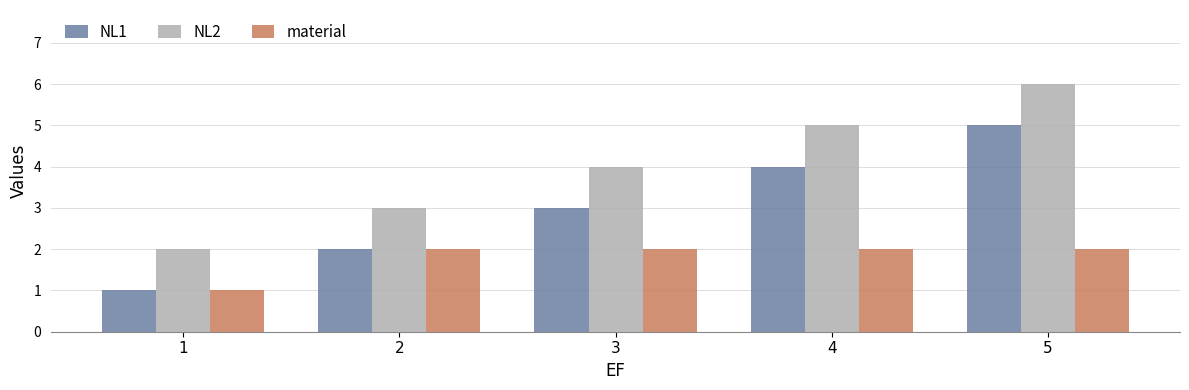

Which category has the lowest value in the NL2 series?

1